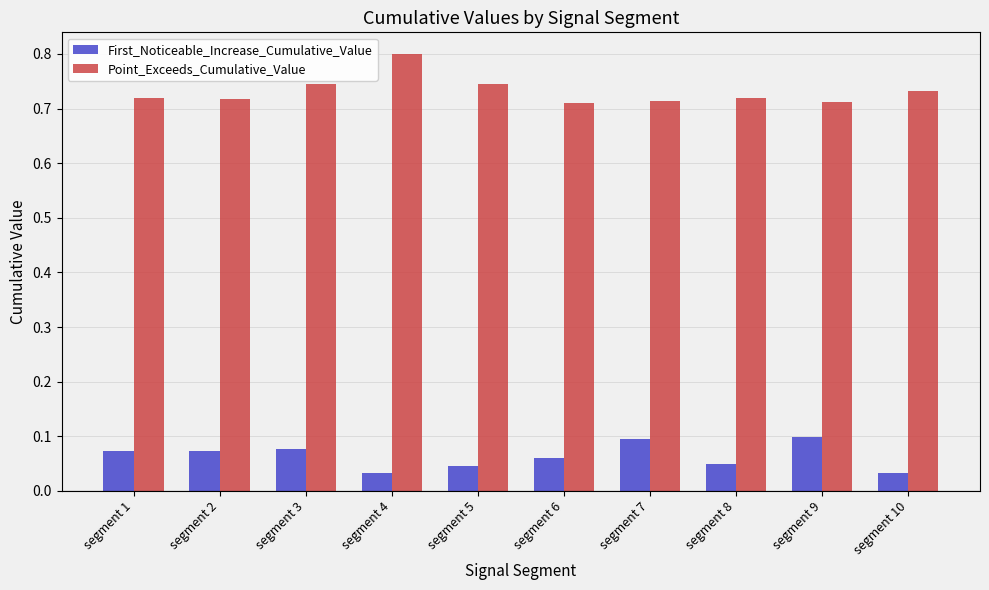

How many bars are there in total?

20